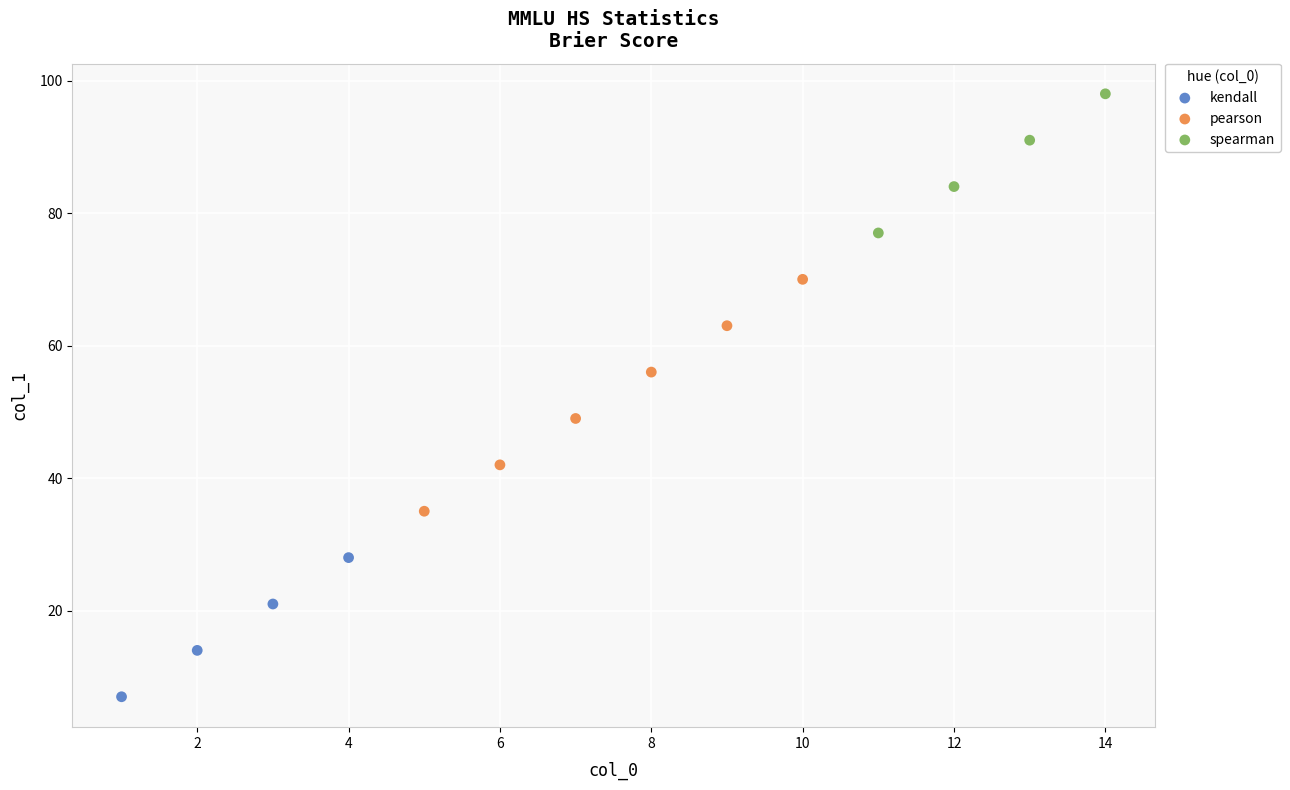

Which series has the largest Y range (max minus min)?

pearson